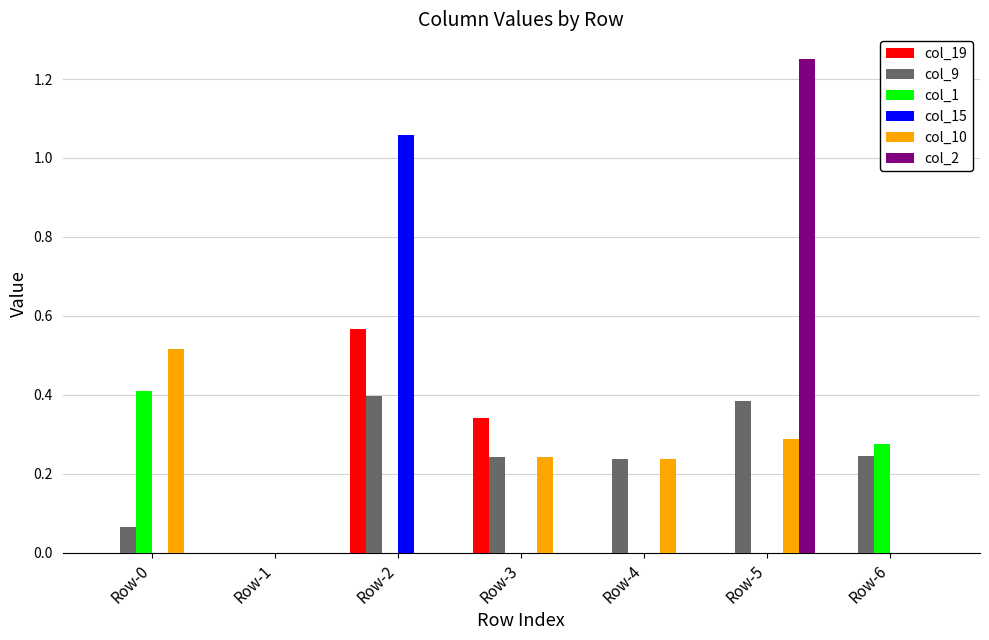

Is the value of col_10 at Row-0 greater than the value of col_2 at Row-6?

Yes